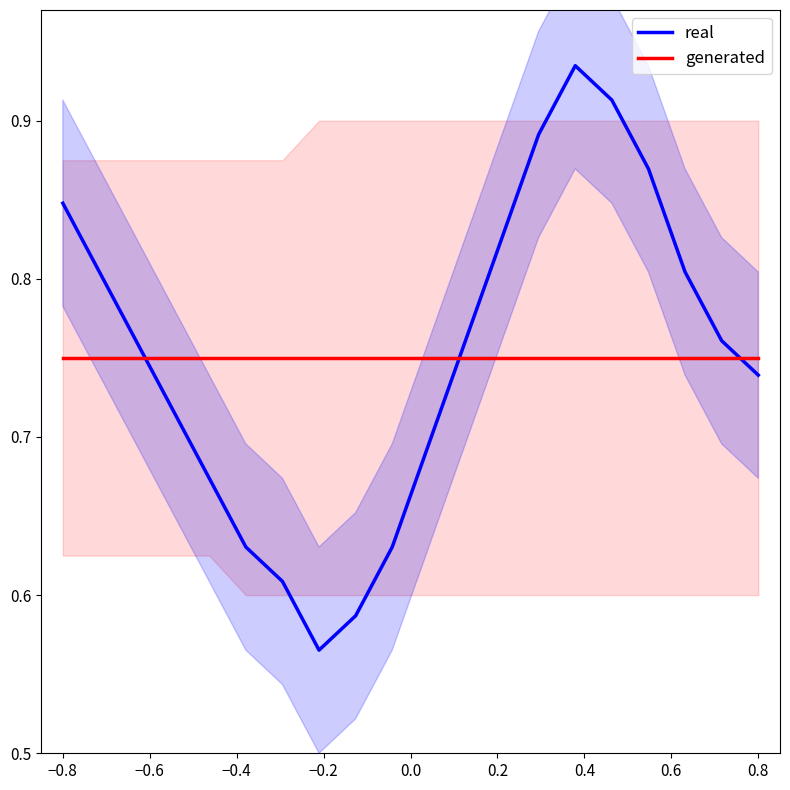

After their last crossing, which series has the higher values: generated or real?

generated